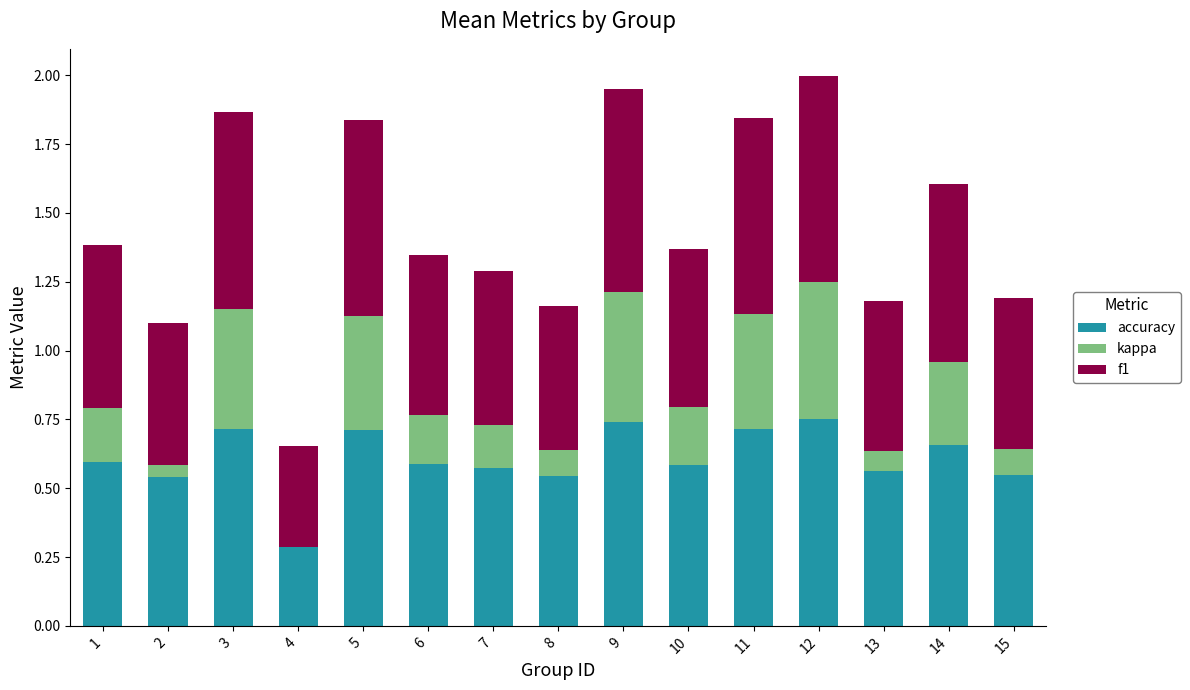

Which series has the largest total across all categories?

accuracy